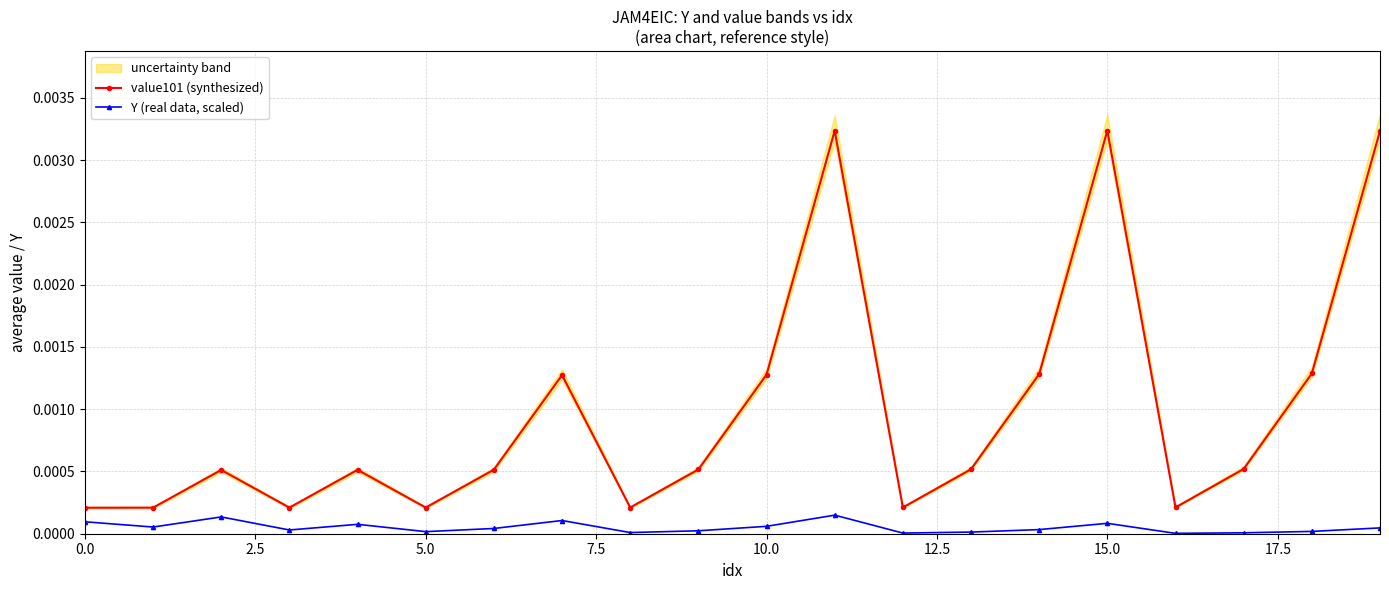

True or false: value101 (synthesized) and Y (real data, scaled) intersect in this chart.

False